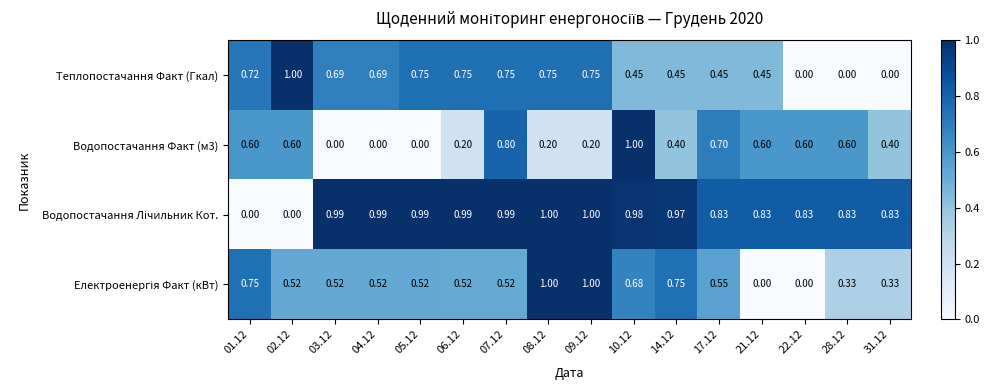

How many distinct data groups are displayed?

4